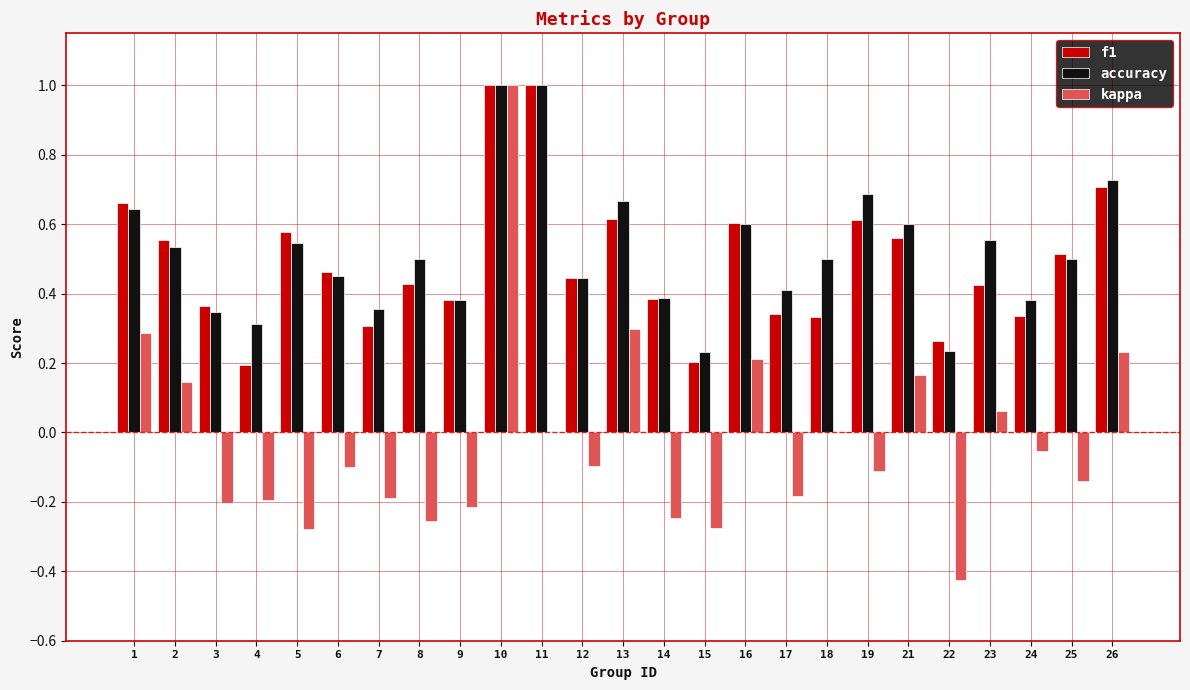

Is the value of kappa at 7 greater than the value of f1 at 9?

No